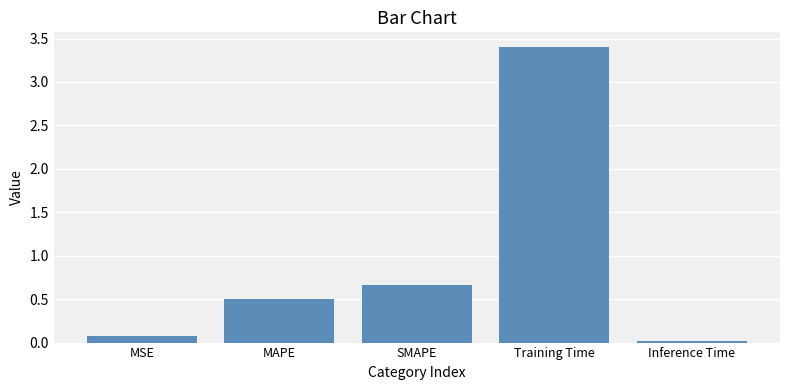

Does the chart contain stacked bars?

No